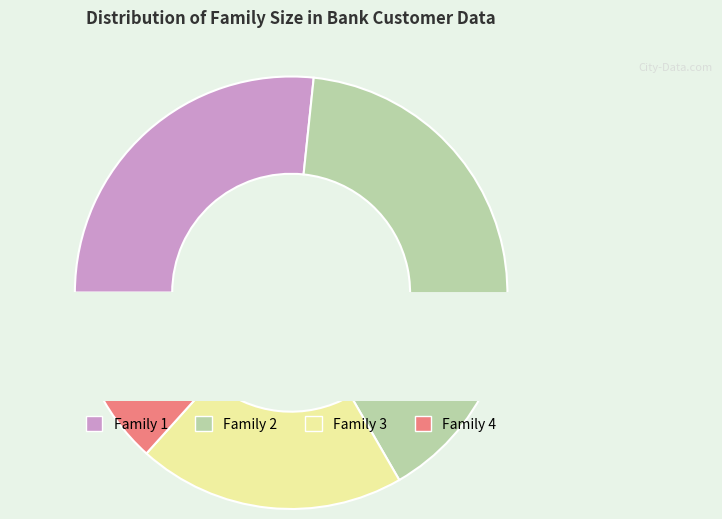

Do Family 3 and Family 1 together represent more than half of the pie?

No